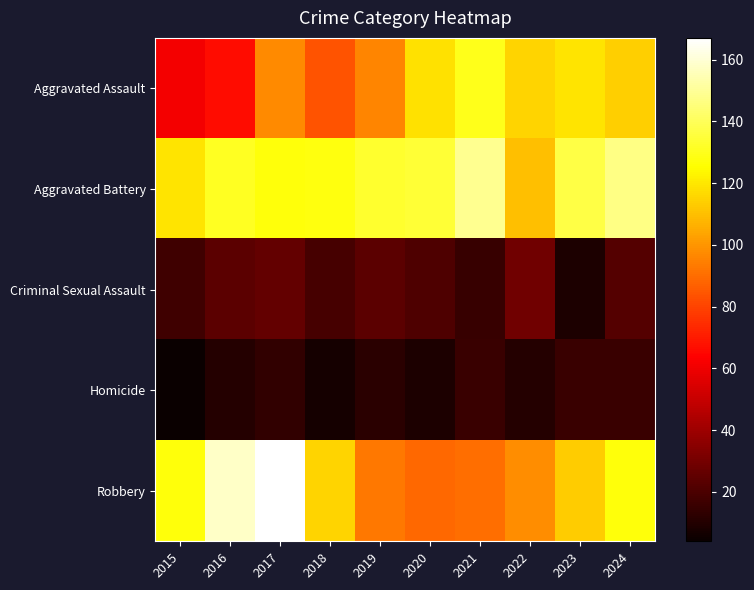

Count the number of categories in the chart.

10